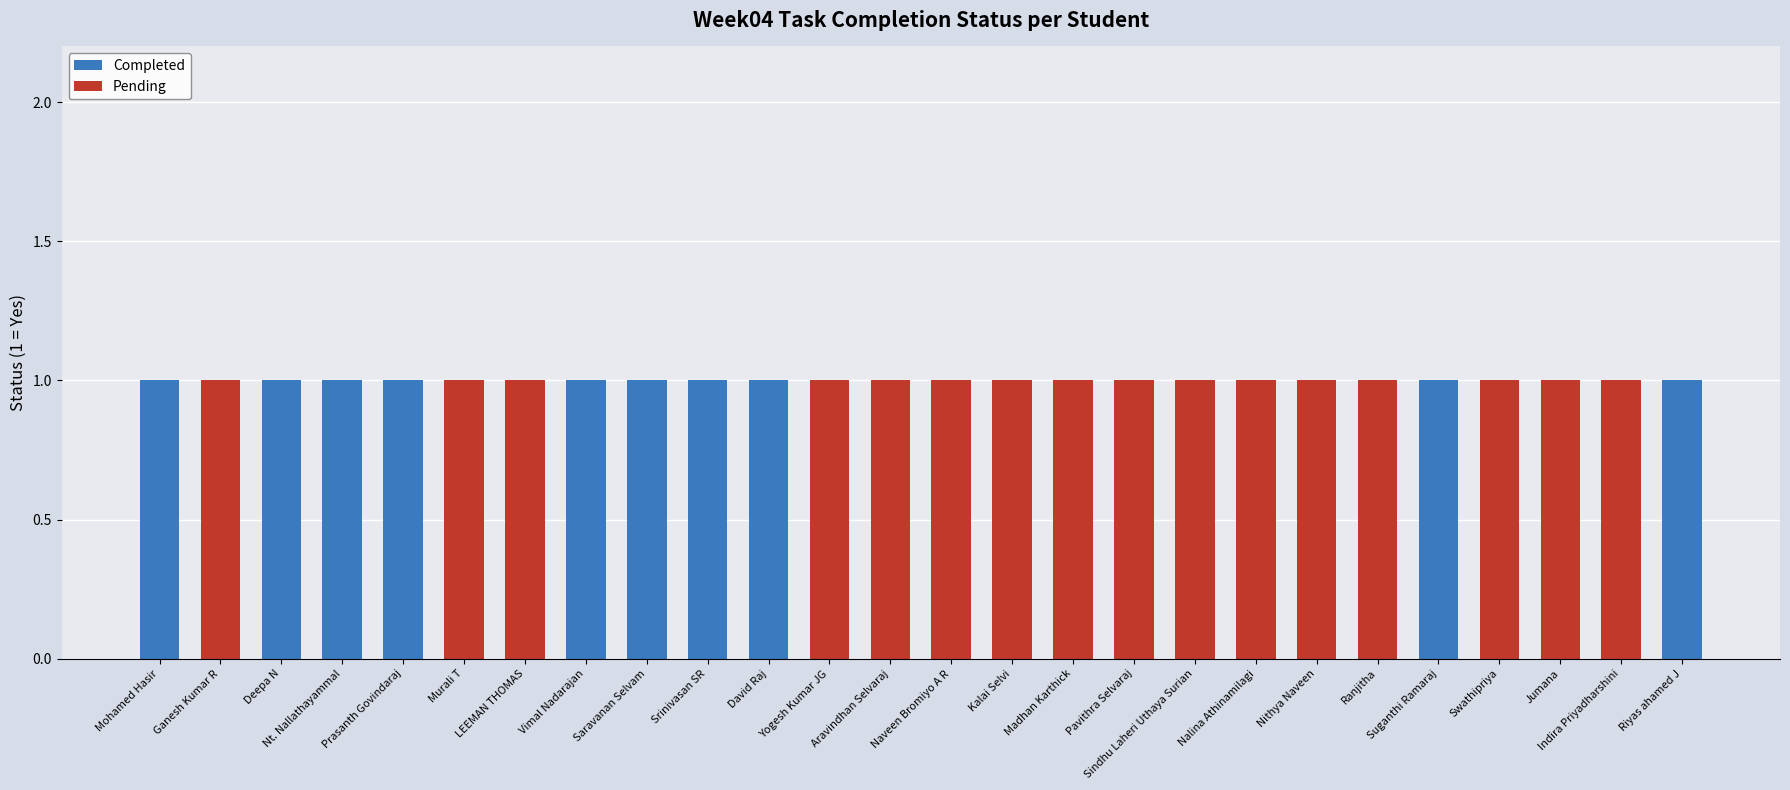

True or false: Completed has a value of 0 at Sindhu Laheri Uthaya Surian.

True